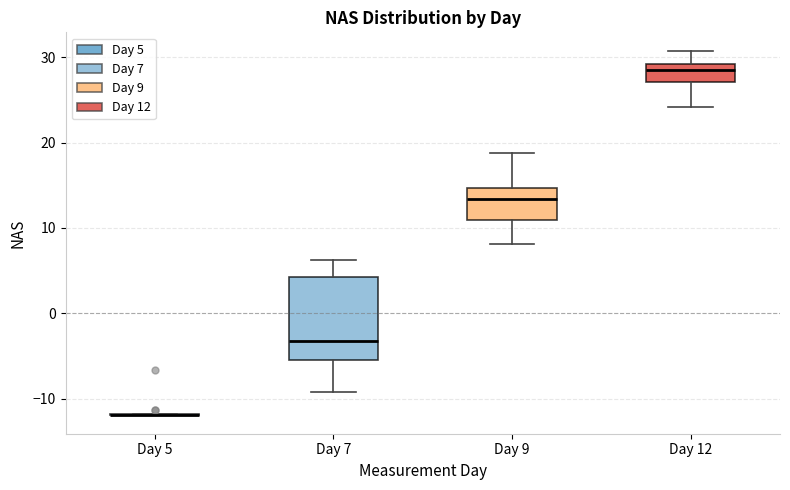

Comparing the boxes themselves (not the whiskers), which one is the tallest?

Day 7